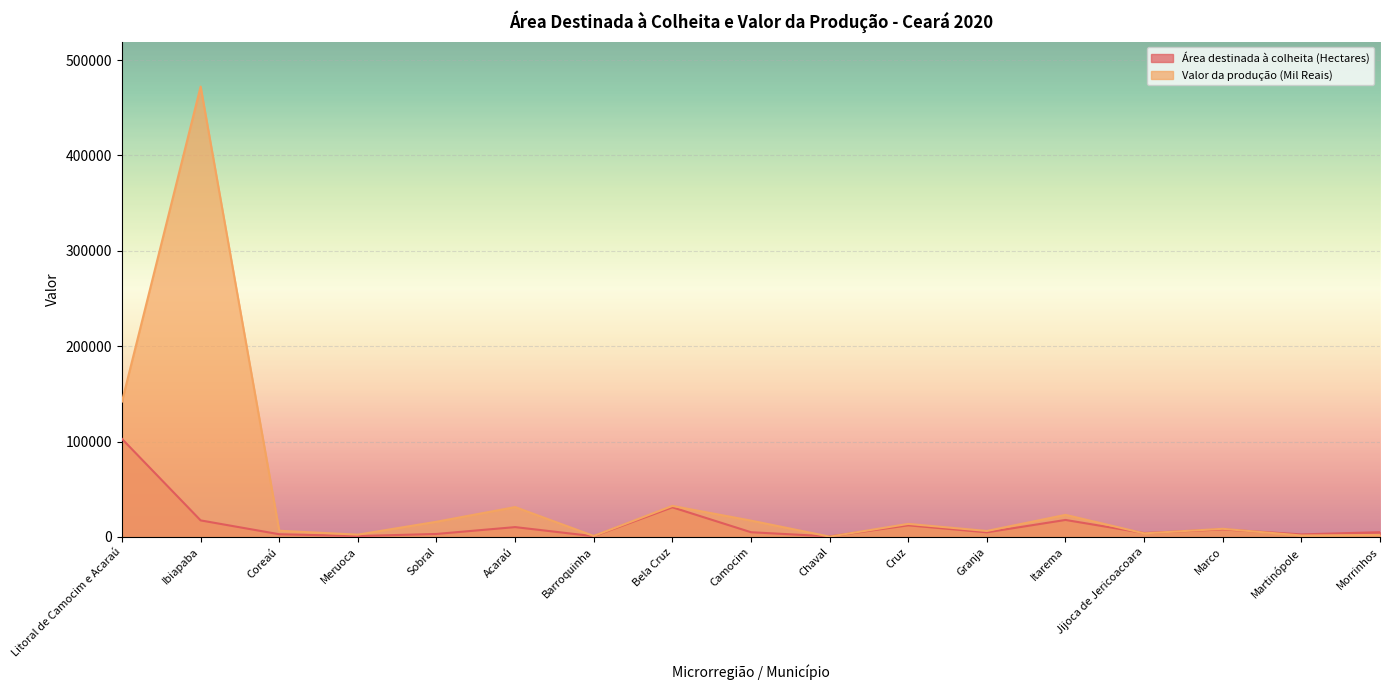

At Bela Cruz, list the series in order from largest to smallest.

Valor da produção (Mil Reais), Área destinada à colheita (Hectares)